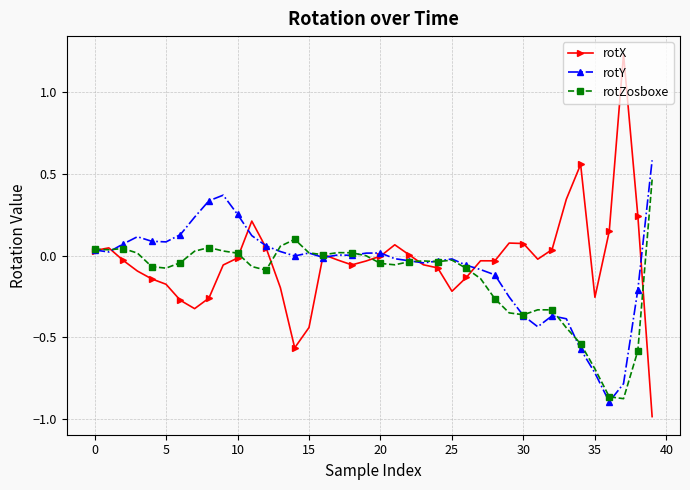

True or false: rotX has more than 2 points higher than both neighbors.

True